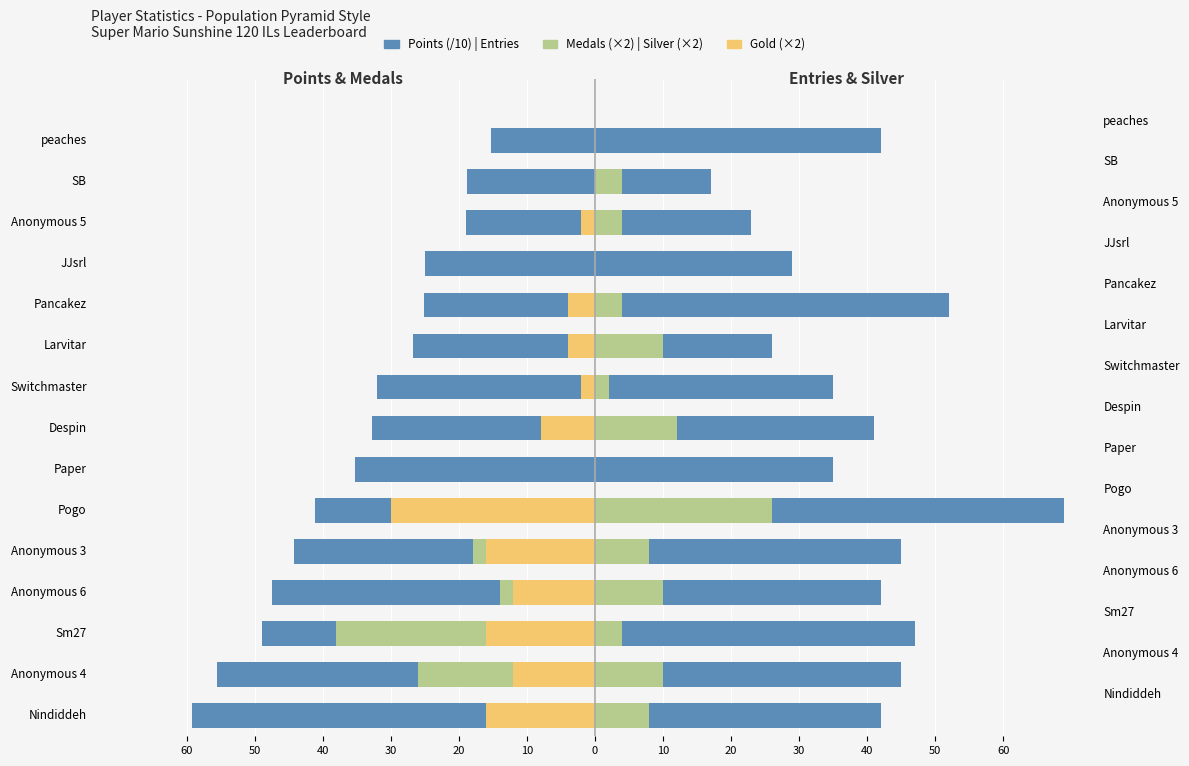

The value of Medals (×2) at Pogo is -18.6. True or false?

False